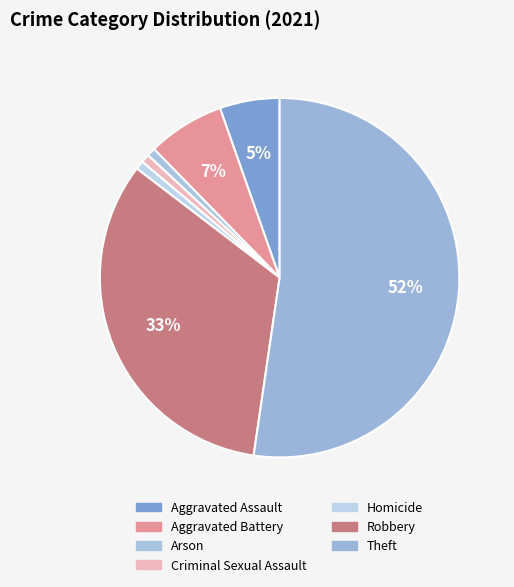

Which category has the smallest portion of the pie?

Arson